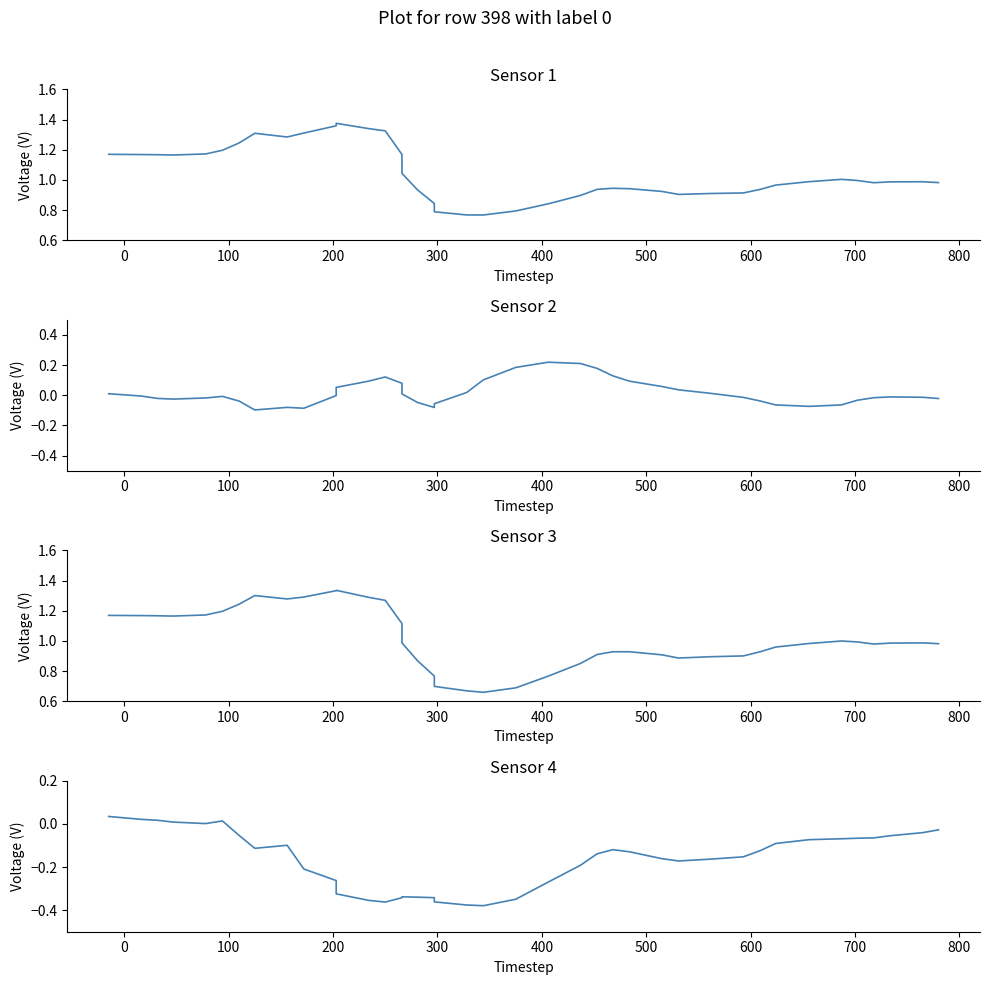

What is the difference between the second highest and second lowest values in the col_4 series?

0.4